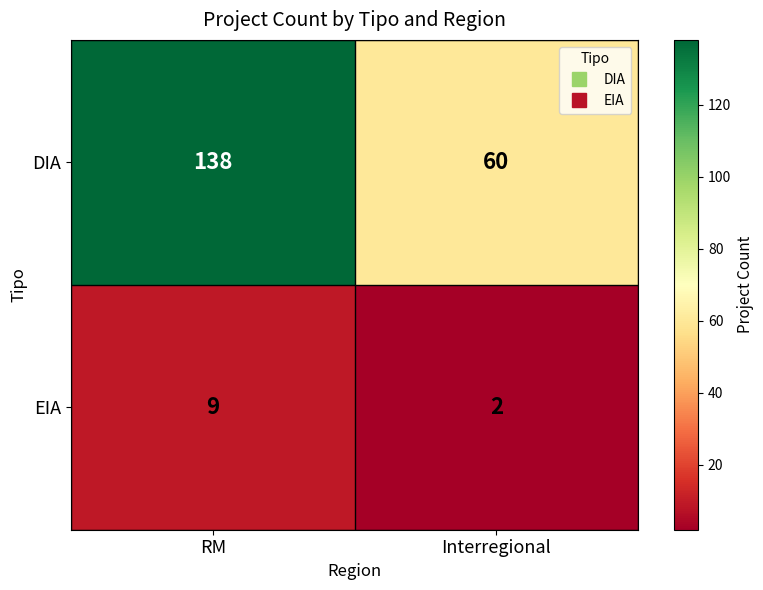

Rank the categories by DIA value from lowest to highest.

Interregional, RM